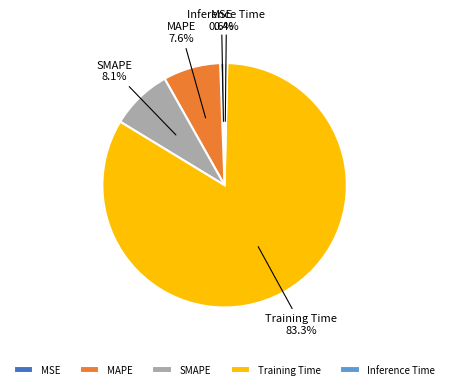

Is there any slice that represents more than half of the pie?

Yes